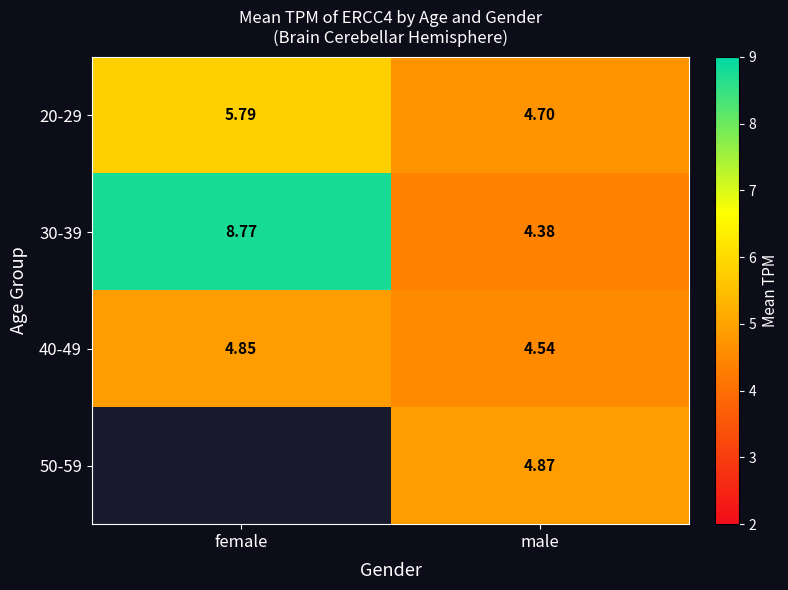

At which label does 40-49 reach its peak?

female